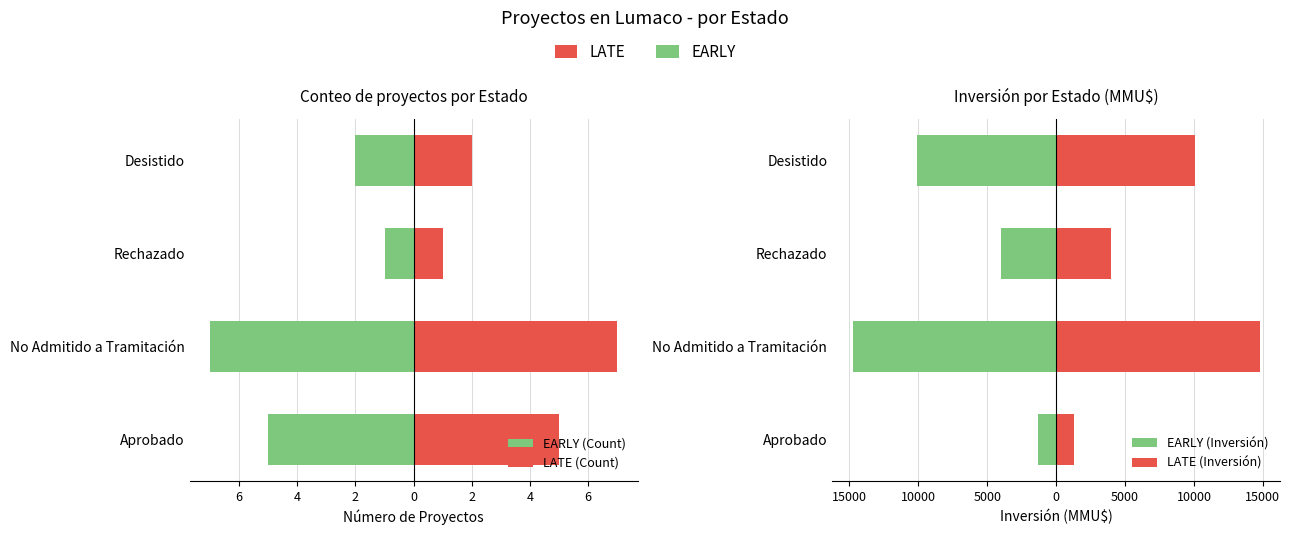

How many data points does each series have?

4